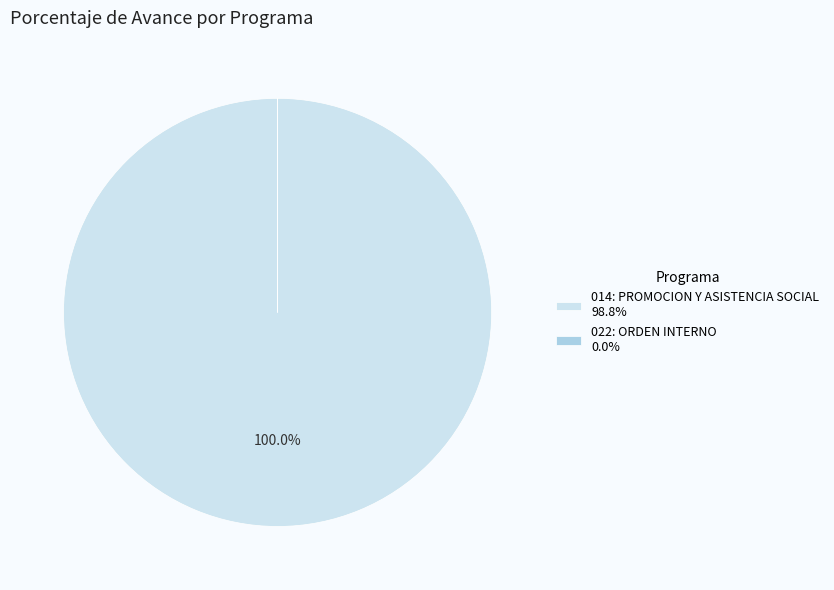

Does 014: PROMOCION Y ASISTENCIA SOCIAL account for over 50% of the chart?

Yes